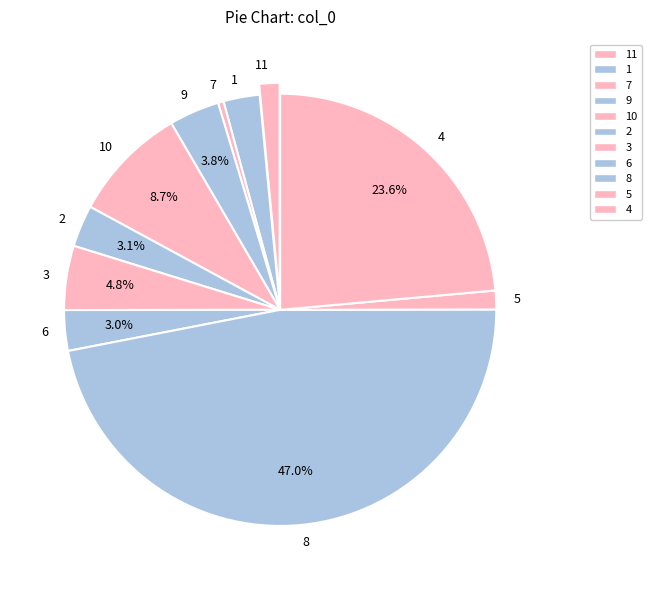

To the nearest percent, what portion does 6 represent?

3%